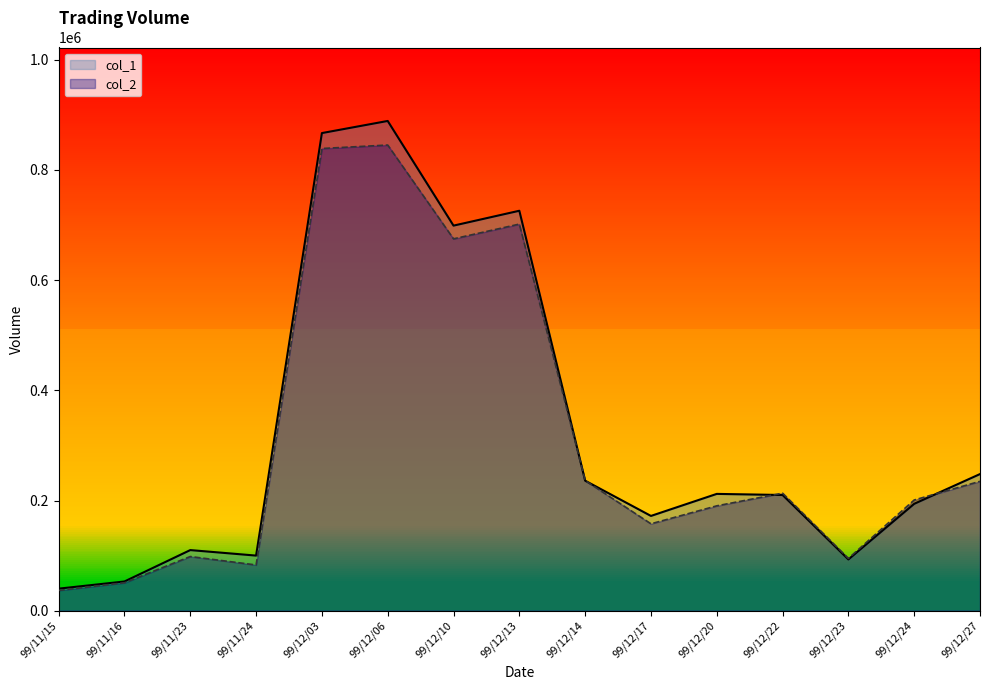

How many lines are shown in the chart?

2